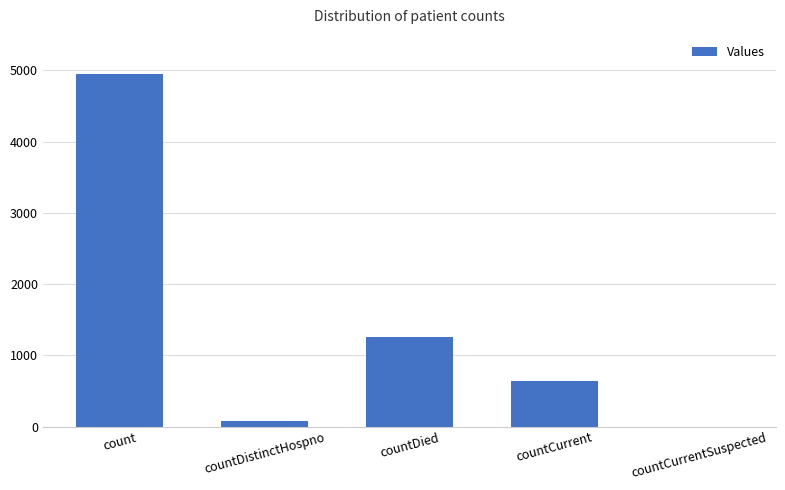

Where is the data nearest to the value 2474?

countDied